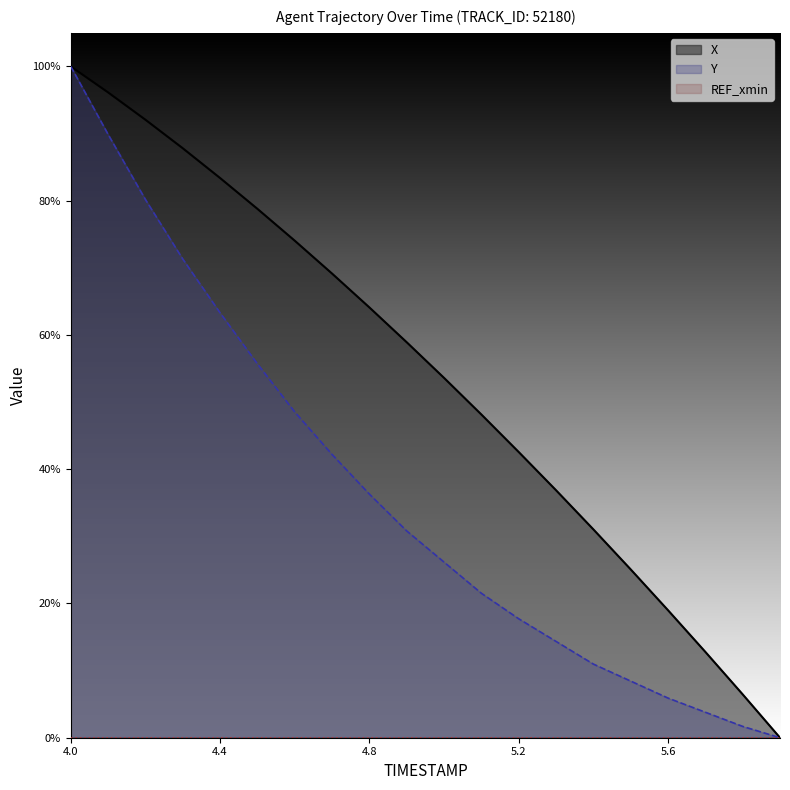

What is the value of the X point at the 13th from the left?

0.4